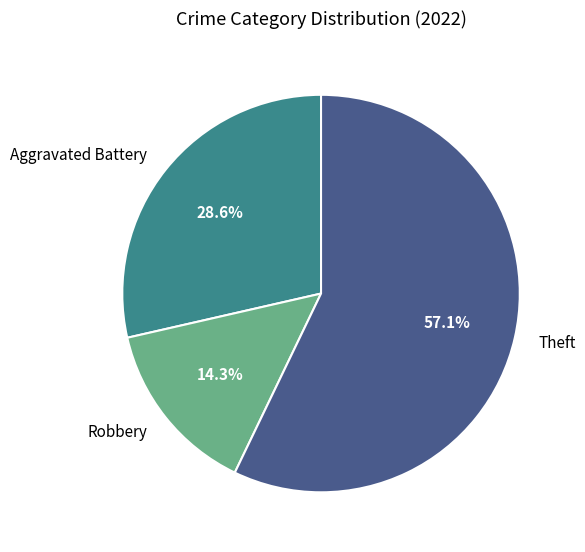

Which category has the biggest portion of the pie?

Theft